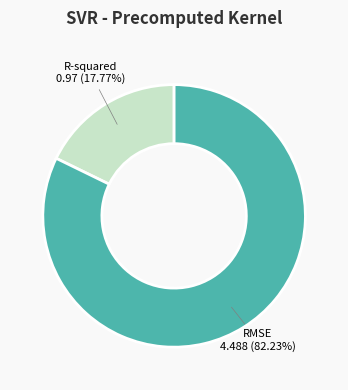

To the nearest percent, what portion does RMSE represent?

82%